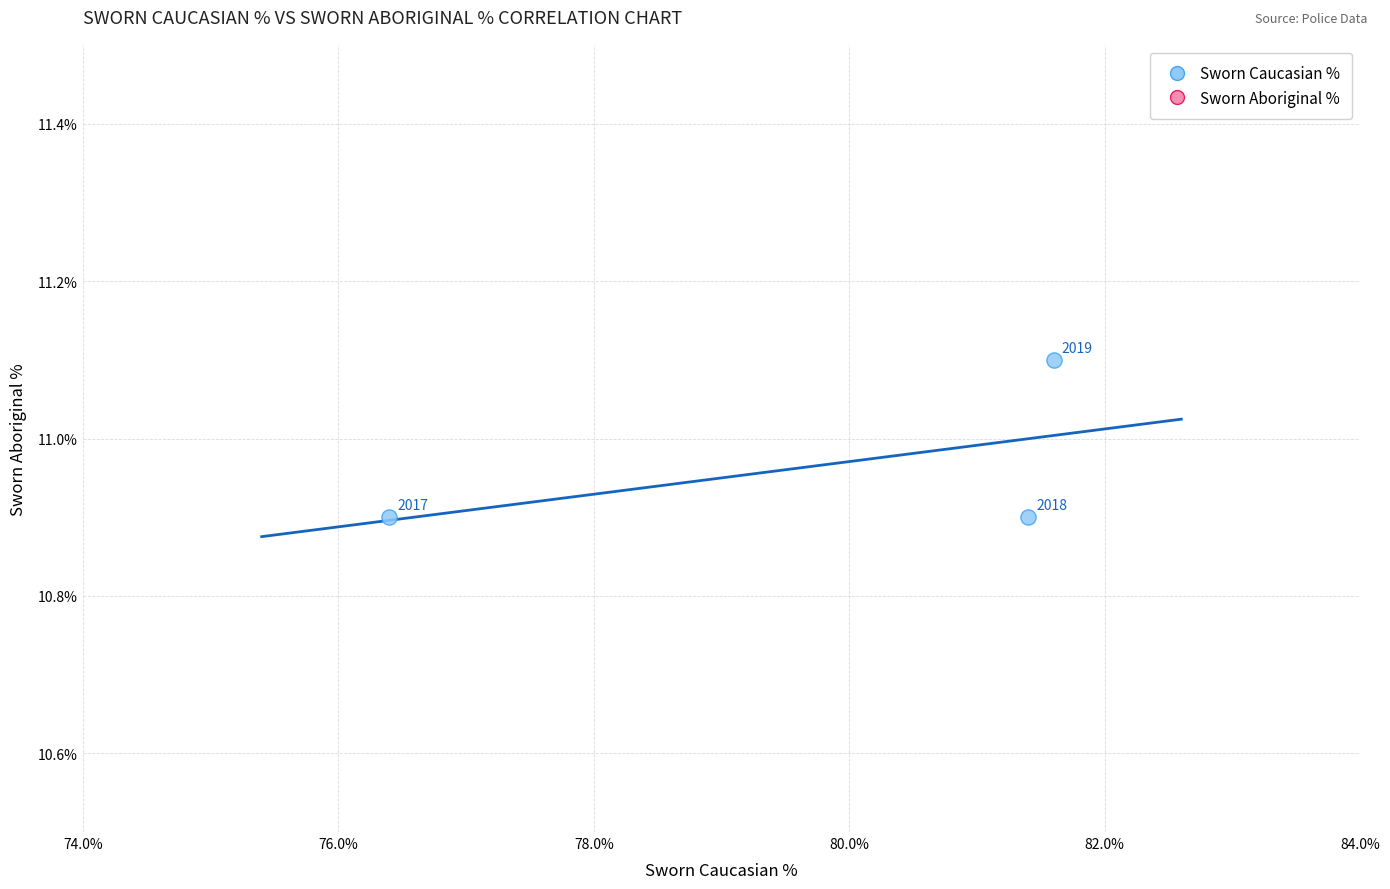

What is the range of X values (max minus min)?

5.2